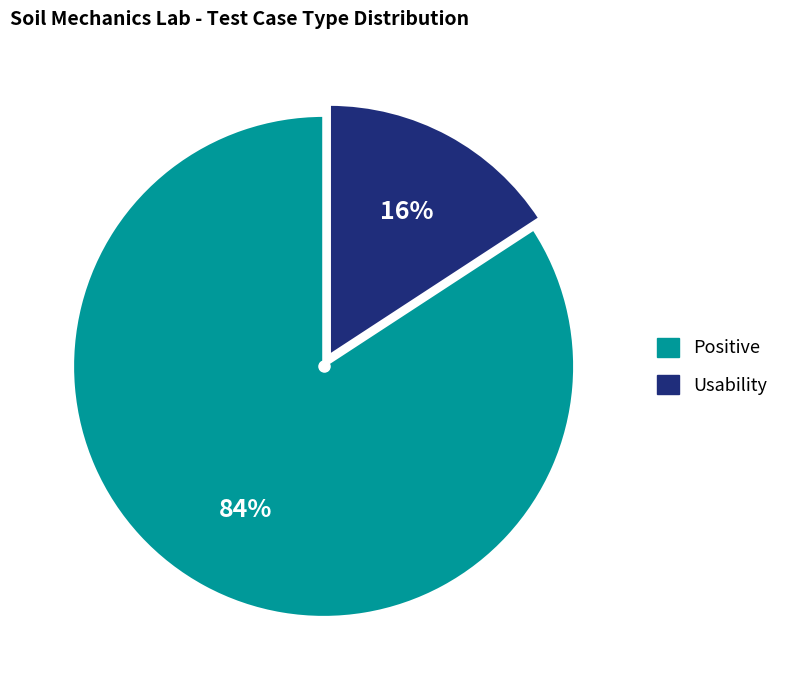

Is the sum of Positive and Usability greater than half?

Yes